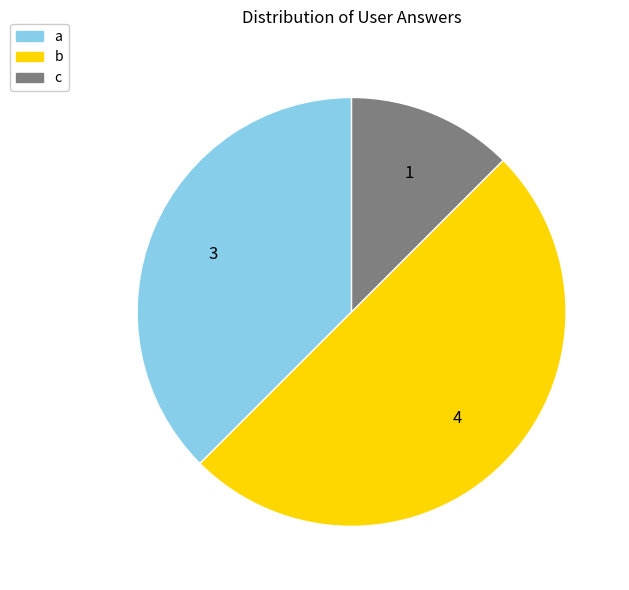

How many slices are in this pie chart?

3